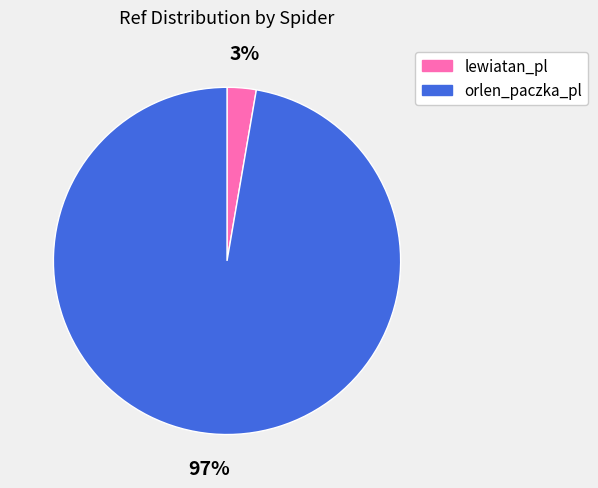

Do lewiatan_pl and orlen_paczka_pl together represent more than half of the pie?

Yes